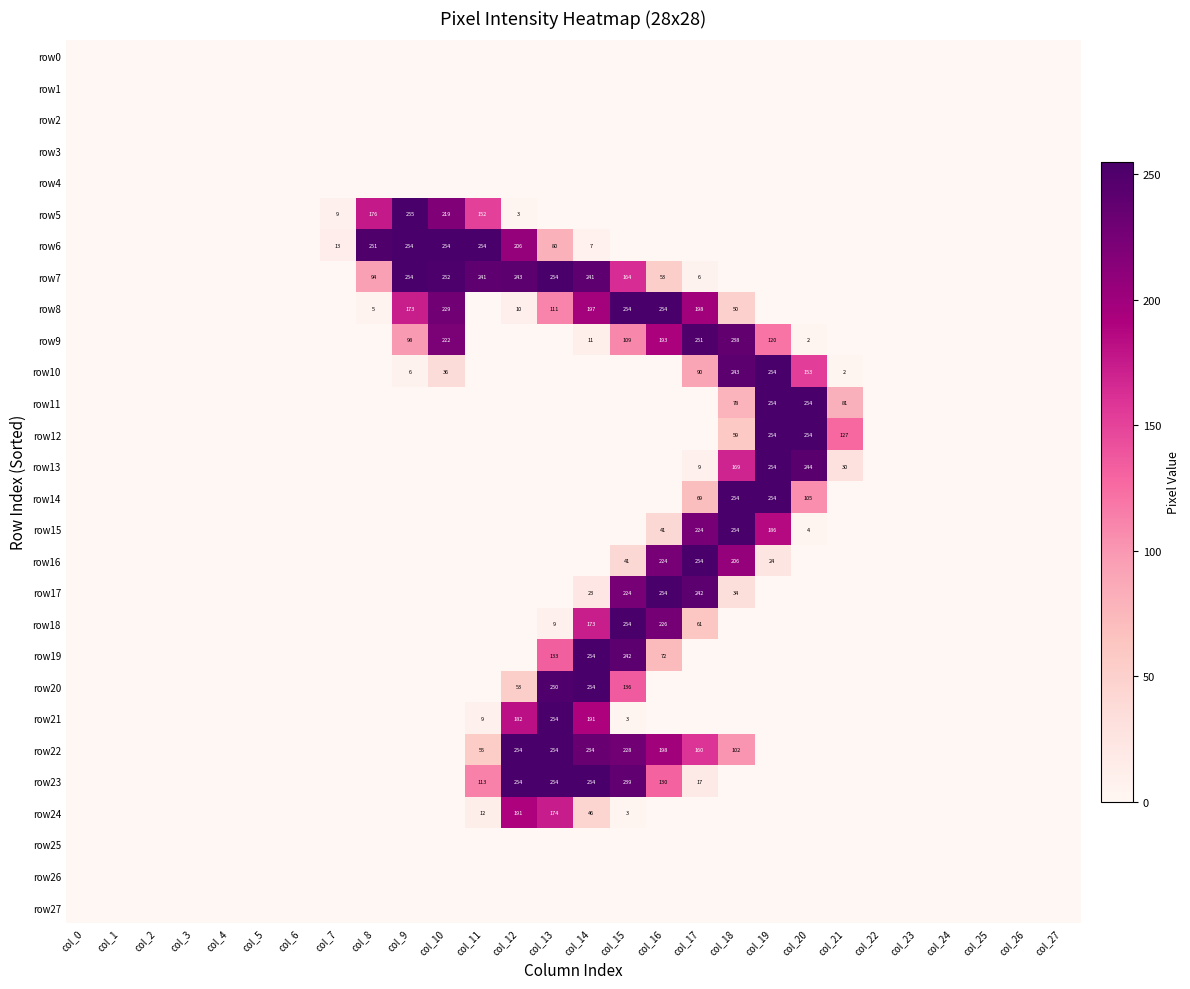

At col_17, list the series in order from largest to smallest.

row16, row9, row17, row15, row8, row22, row10, row14, row18, row23, row13, row7, row0, row1, row2, row3, row4, row5, row6, row11, row12, row19, row20, row21, row24, row25, row26, row27